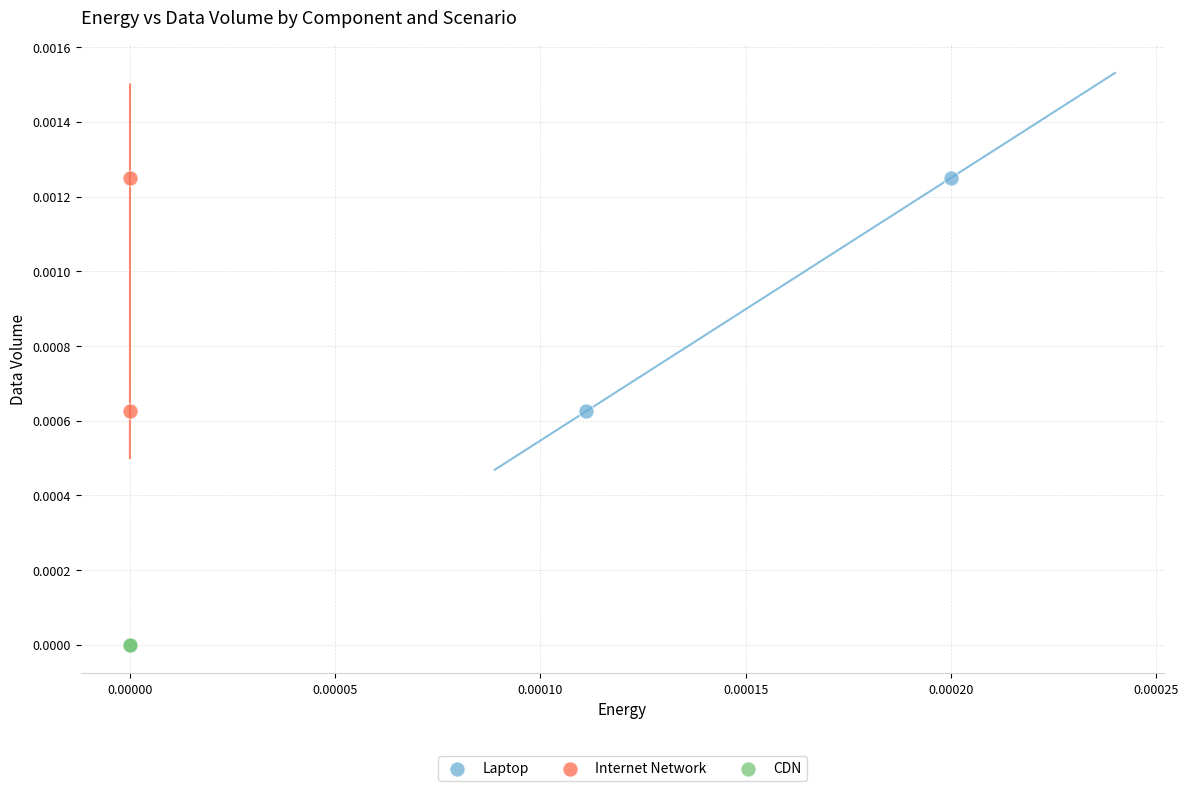

What are all the series names shown in the legend?

Laptop, Internet Network, CDN